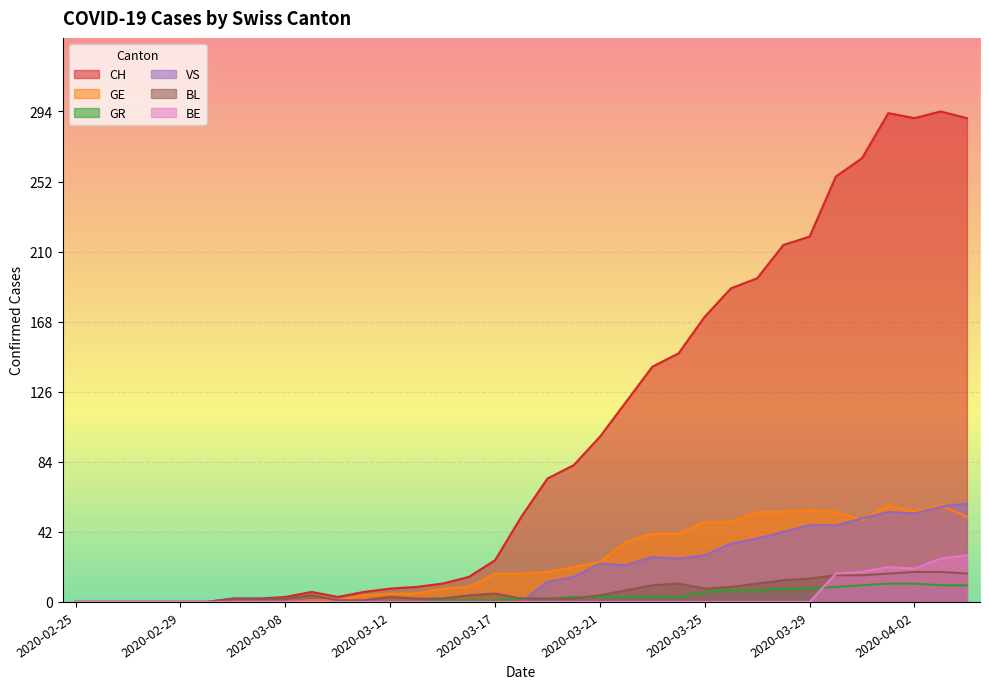

How many lines are shown in the chart?

6